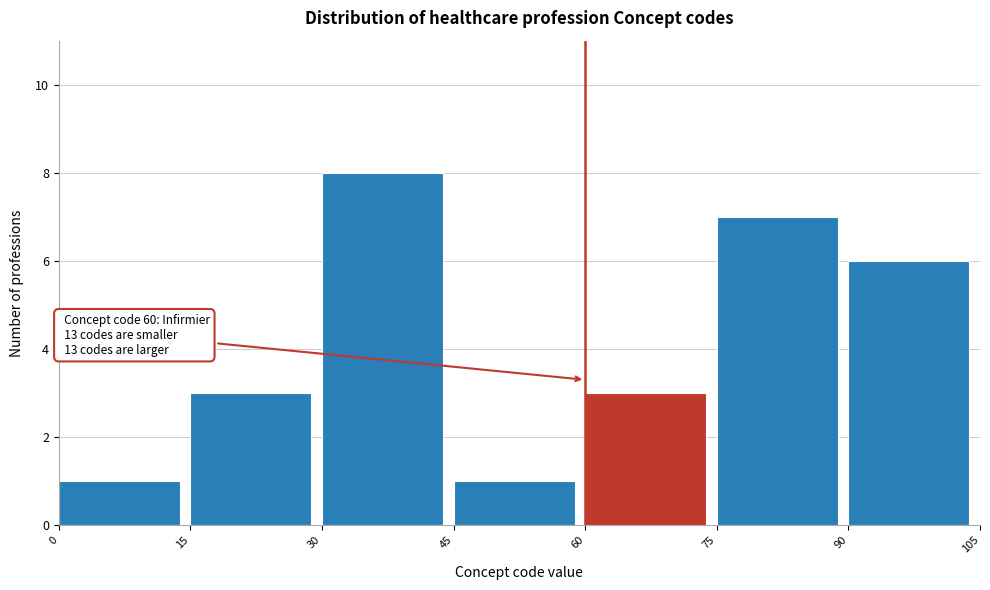

Over which range of the x-axis is the bar tallest?

30 to 45